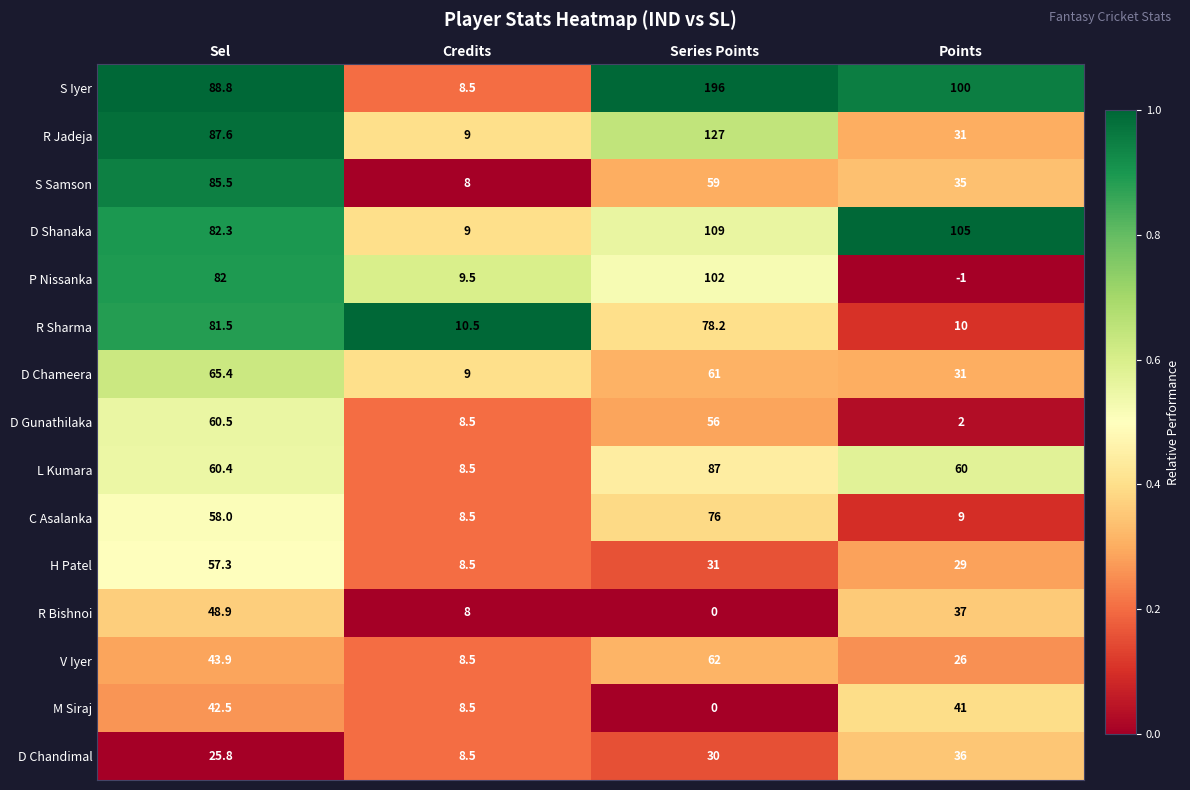

At how many categories does at least one series exceed 0?

4